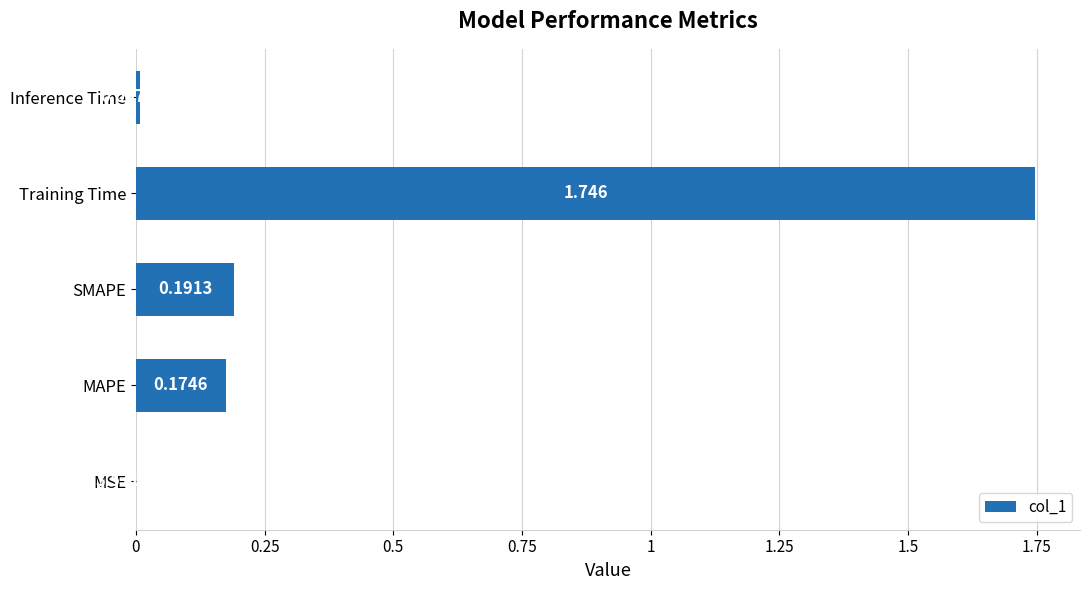

Are the bars horizontal?

Yes